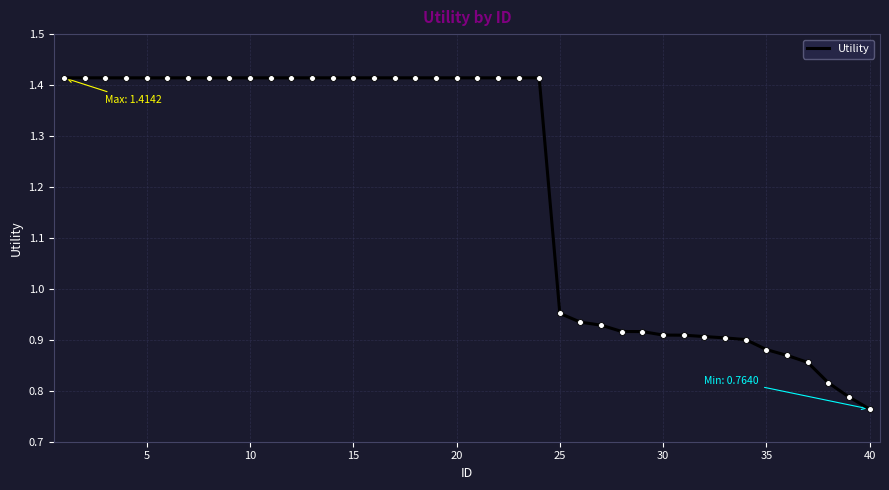

What is the difference between the maximum and minimum values?

0.7